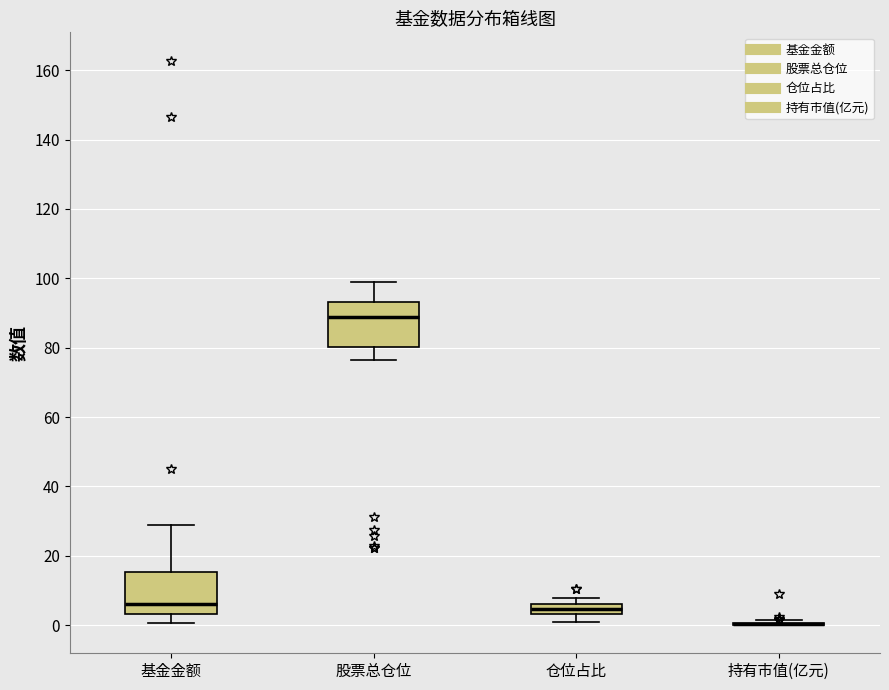

Where is the lower edge of the box for 仓位占比 on the y-axis? The values are not printed on the chart, so give them approximately, as read against the axis.

4